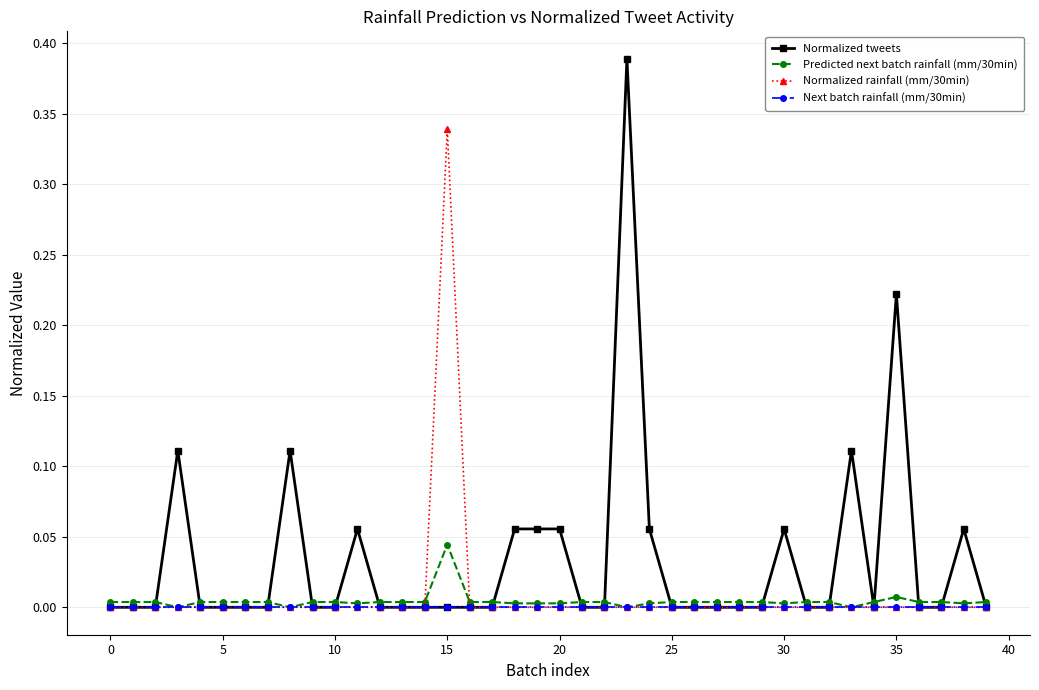

Which series has the largest total across all categories?

Normalized tweets